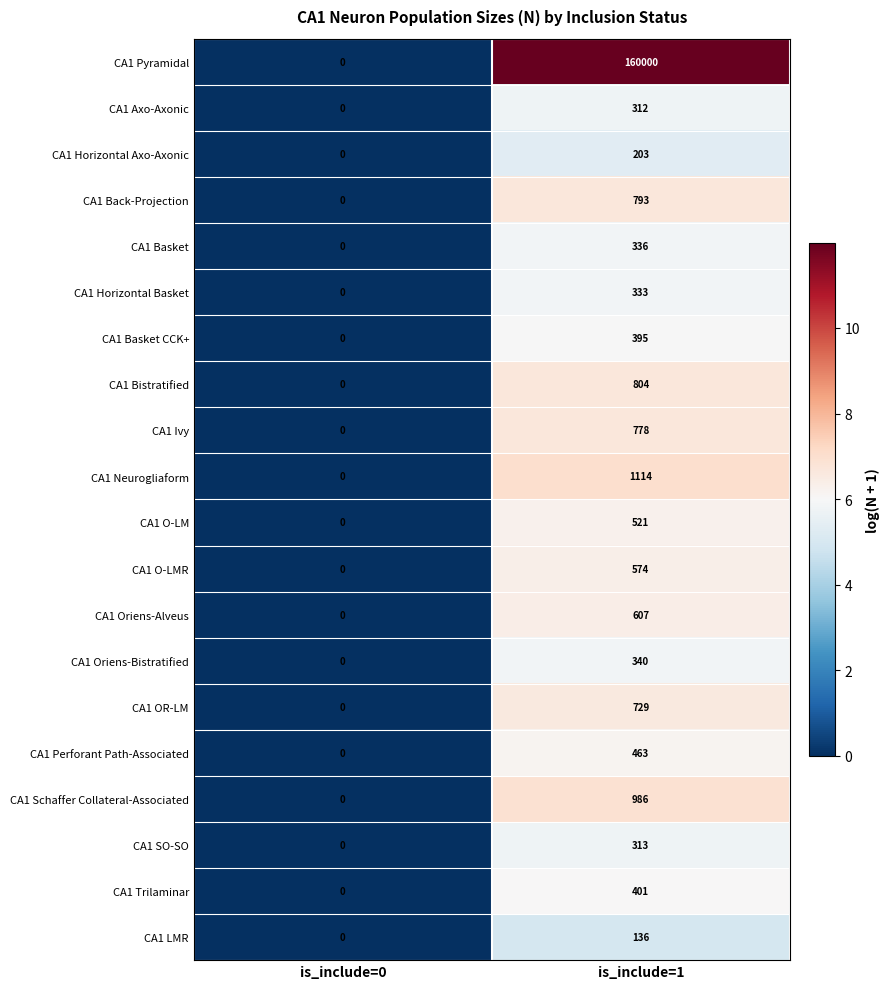

At which label is CA1 SO-SO closest to 156?

is_include=0